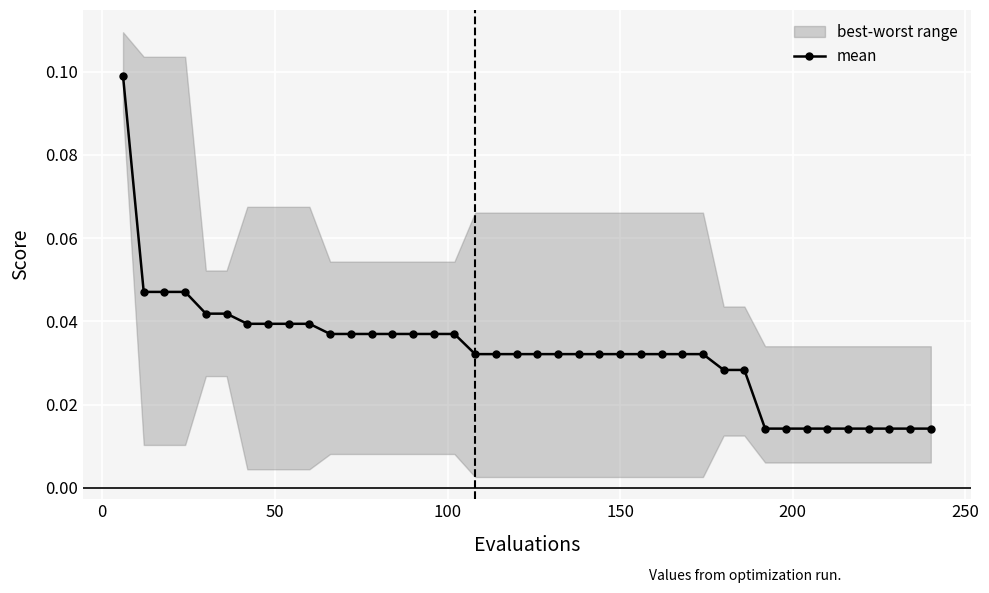

What is the maximum value shown in the chart?

0.1